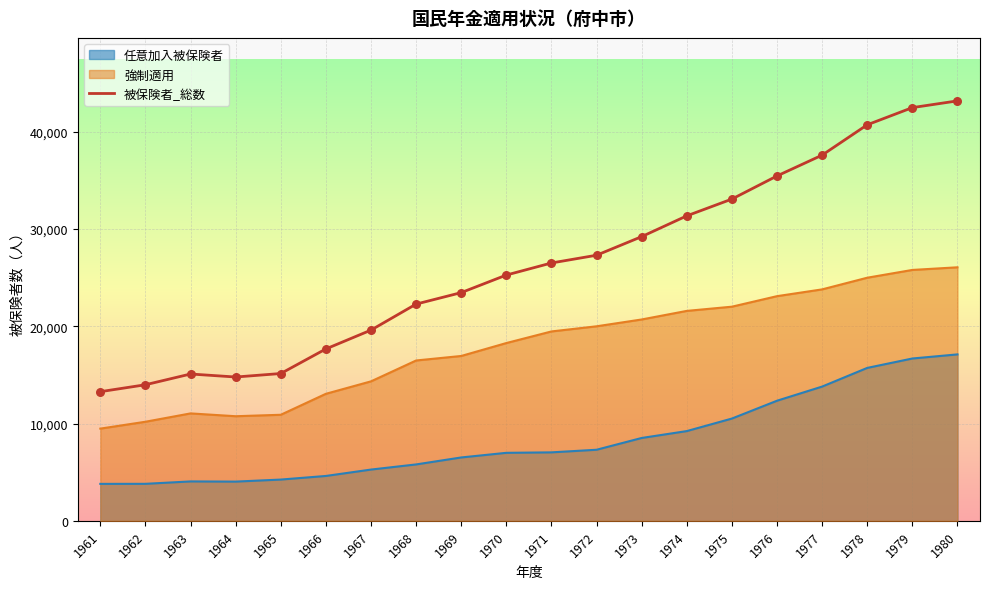

What is the change in value from 1966 to 1977?

+19924